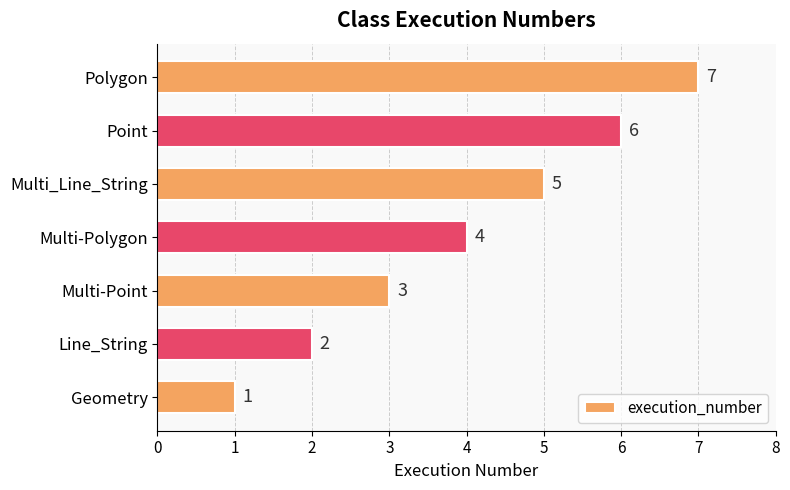

How many series are shown in this chart?

1